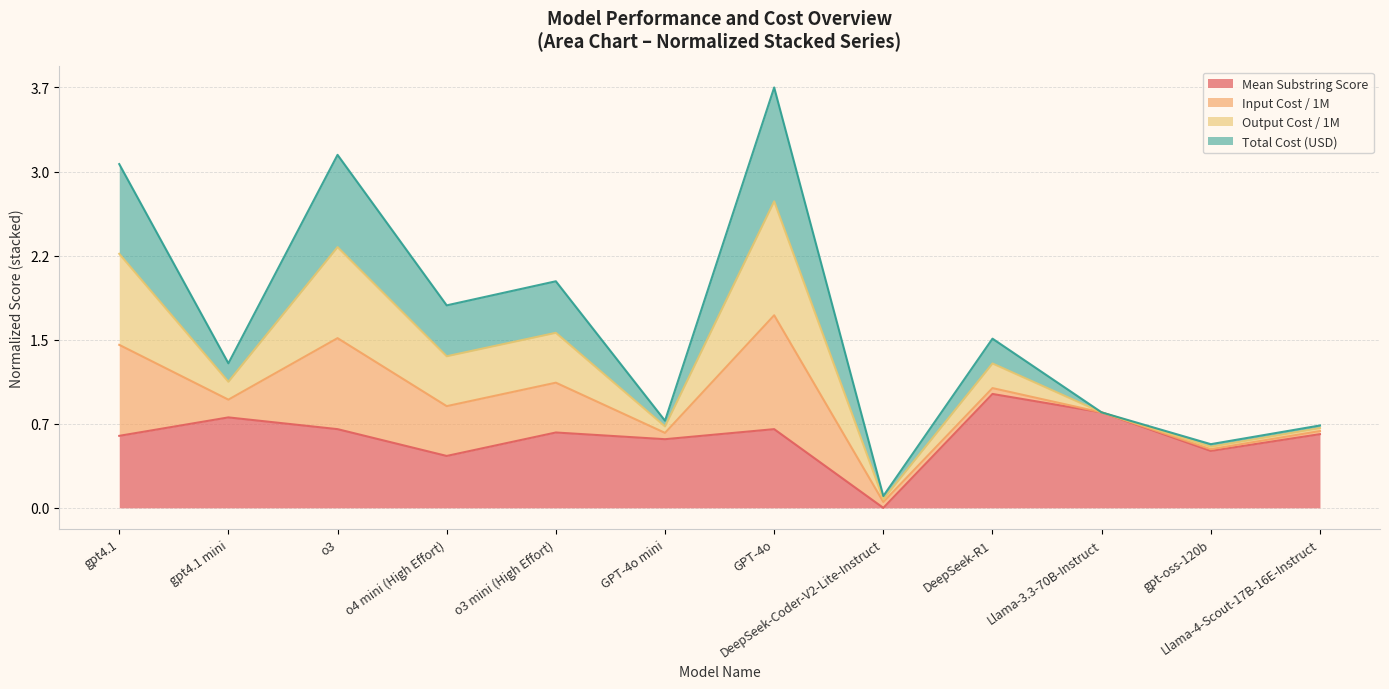

How many data points does each series have?

12